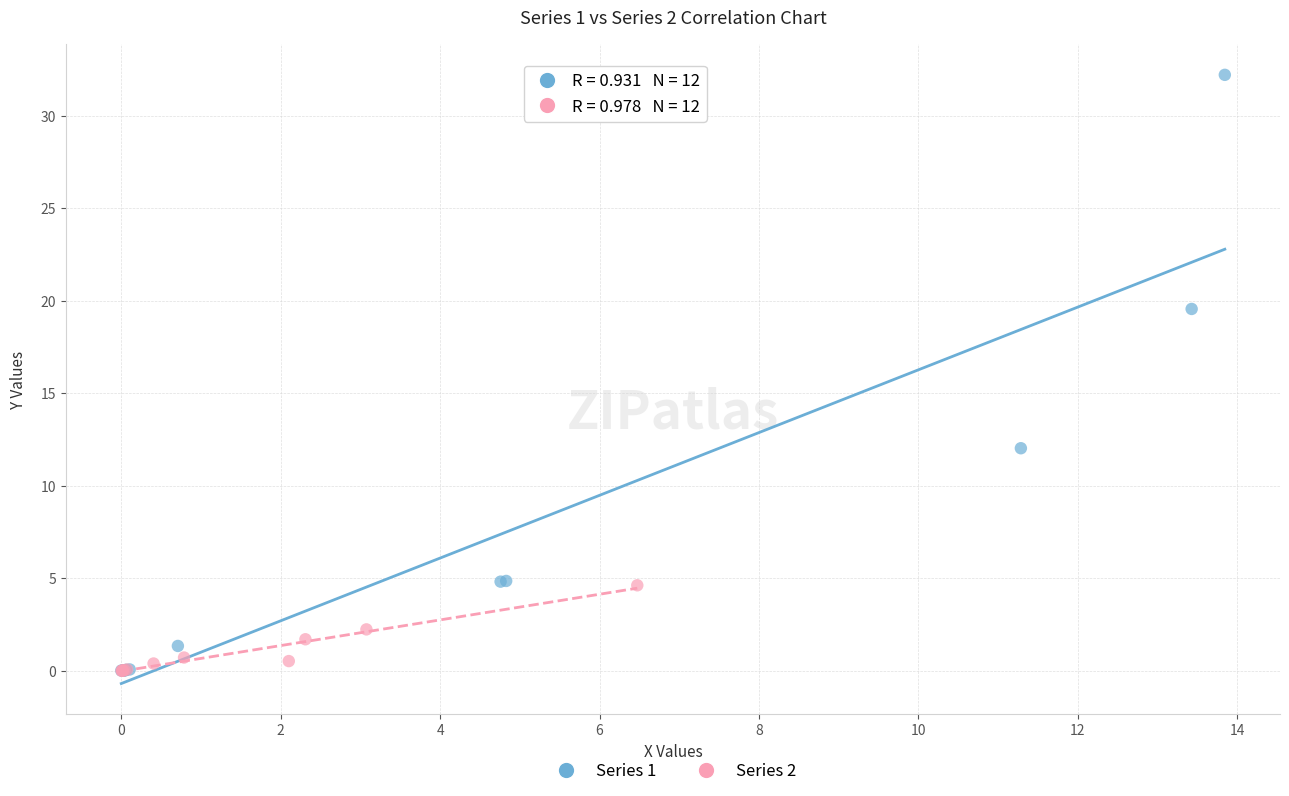

Which series has the widest spread of Y values?

Series 1